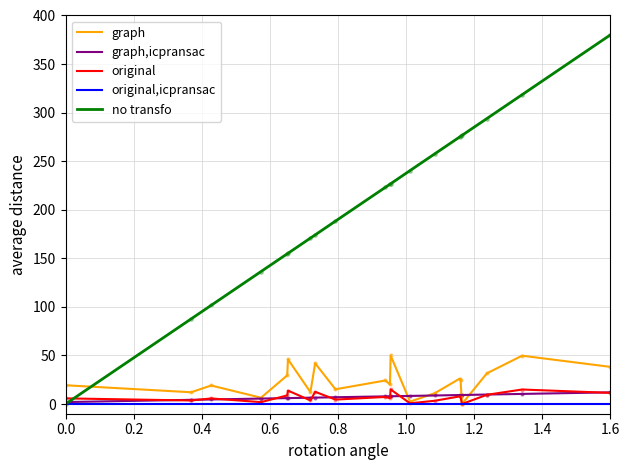

At how many categories does at least one series exceed 281?

3